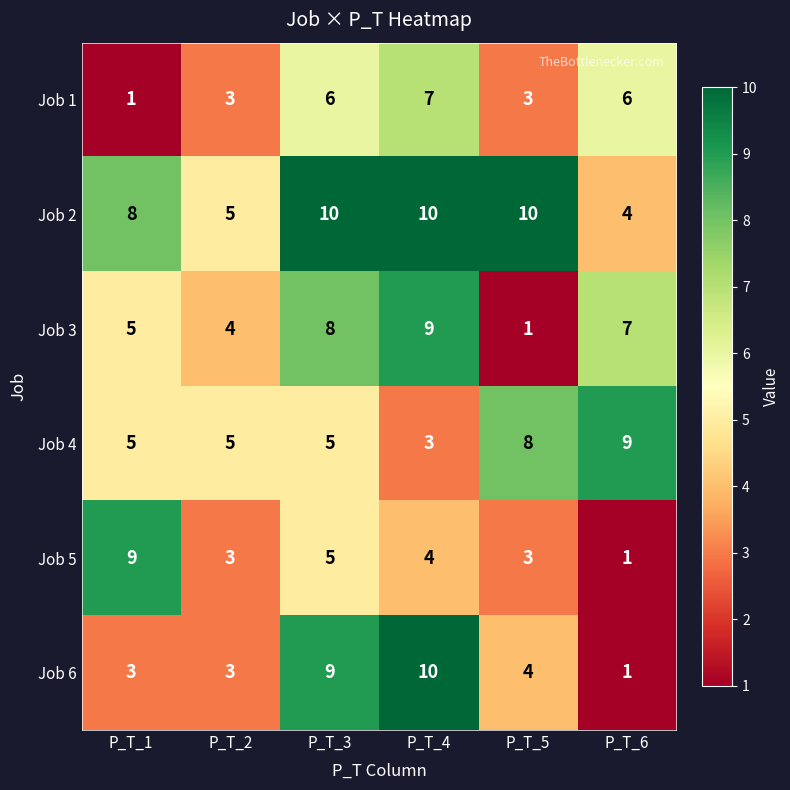

What is the smallest value displayed?

1